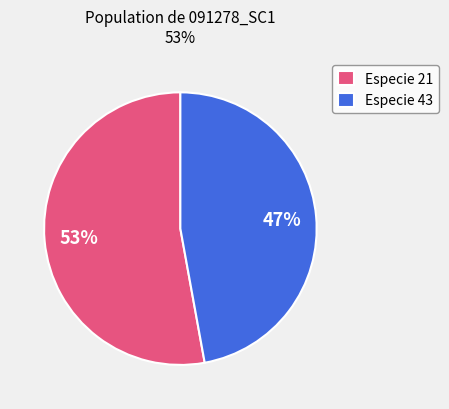

What percentage is the Especie 21 slice, to the nearest percent?

53%